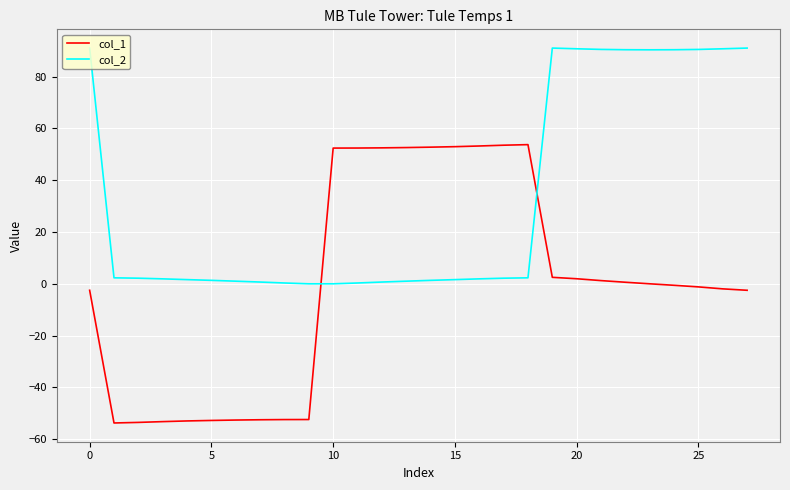

Rank the series by their maximum value, from highest to lowest.

col_2, col_1